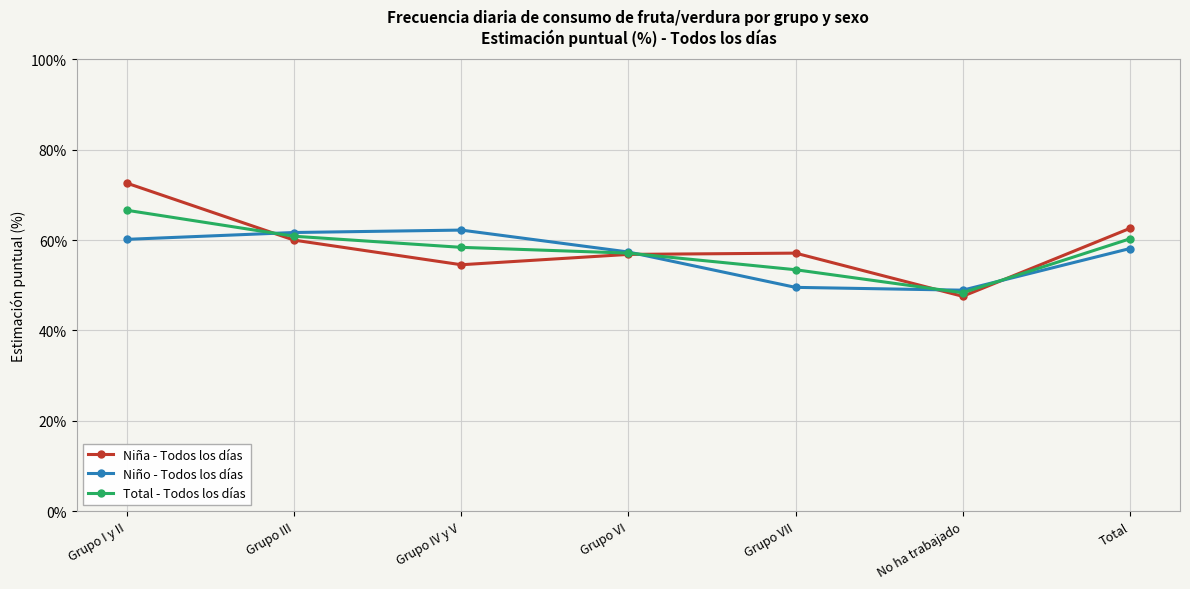

Which series has the largest range (max minus min)?

Niña - Todos los días